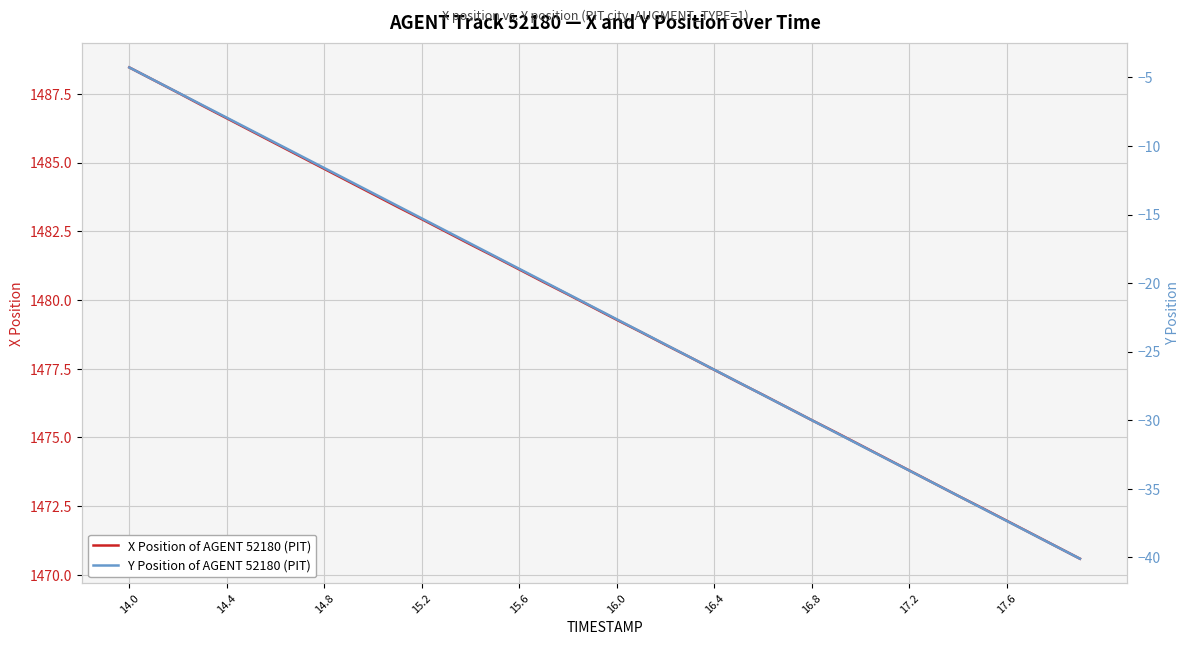

The X Position of AGENT 52180 (PIT) series shows 455.1 at 14.4. True or false?

False